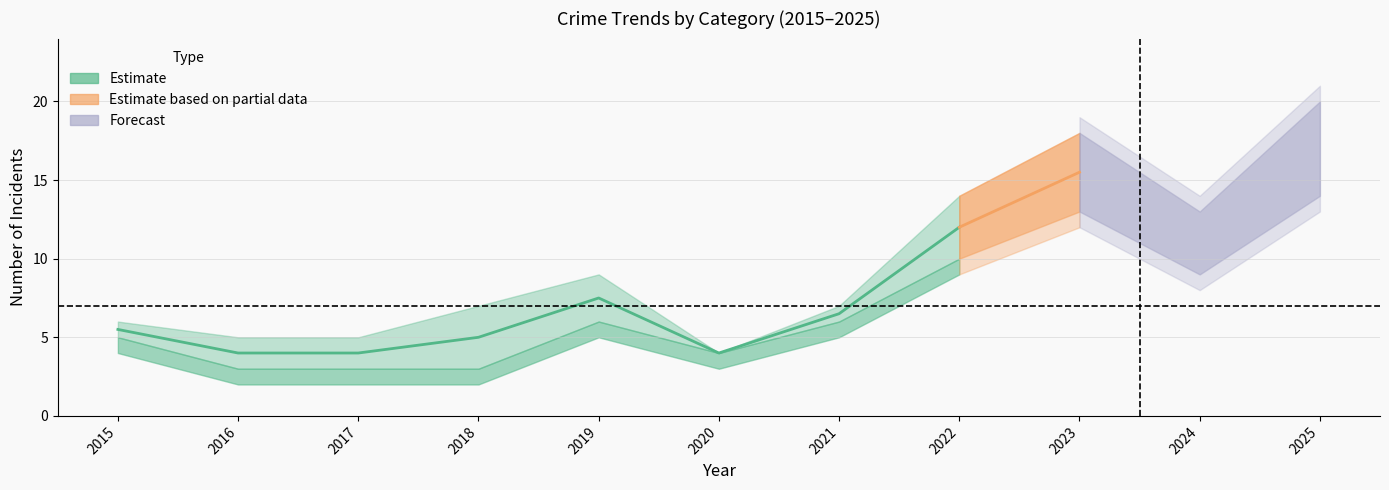

True or false: Total has more than 1 interior local peaks.

True